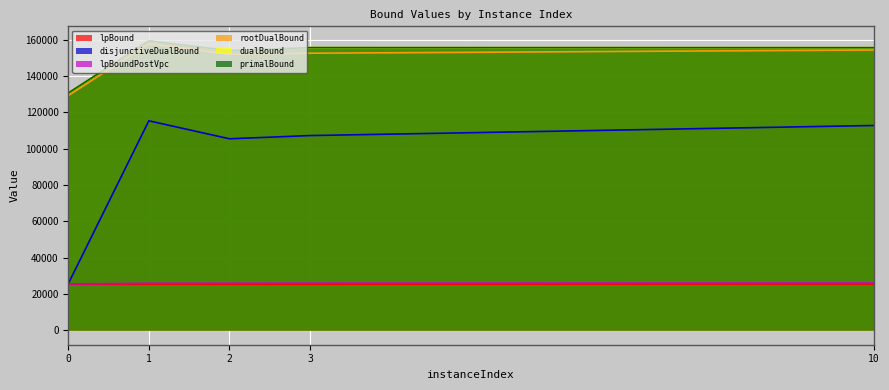

What is the sum of the rootDualBound values at 2 and 0?

281112.7